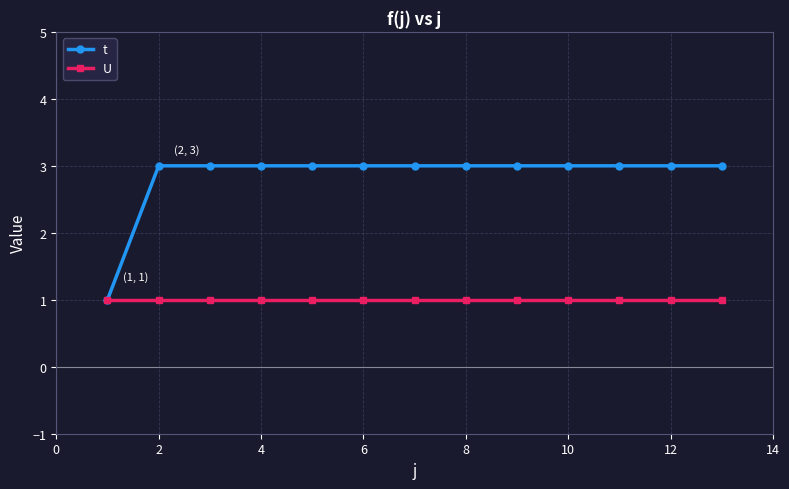

What is the greatest value displayed?

3